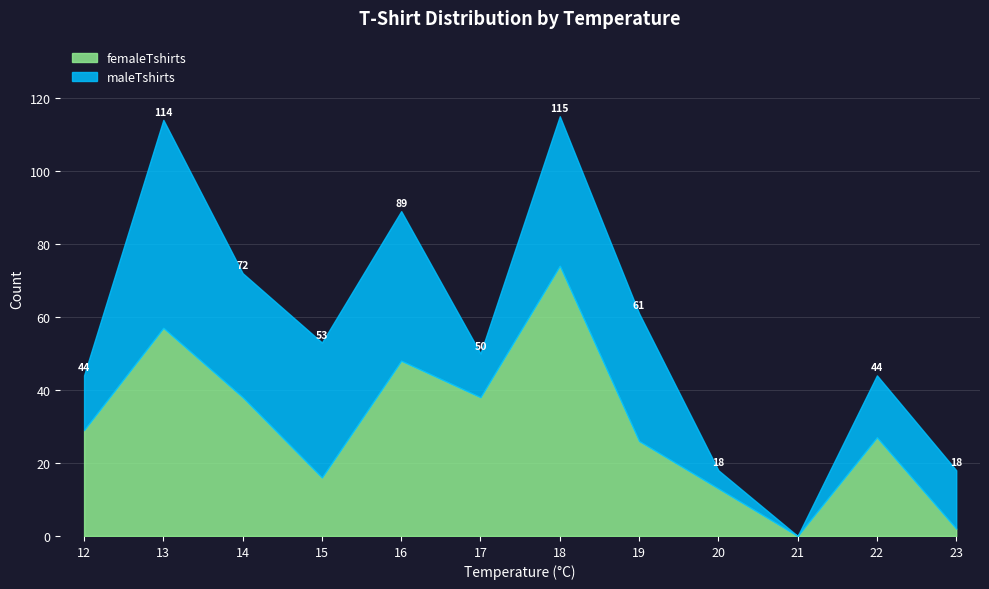

How many series are shown in this chart?

2